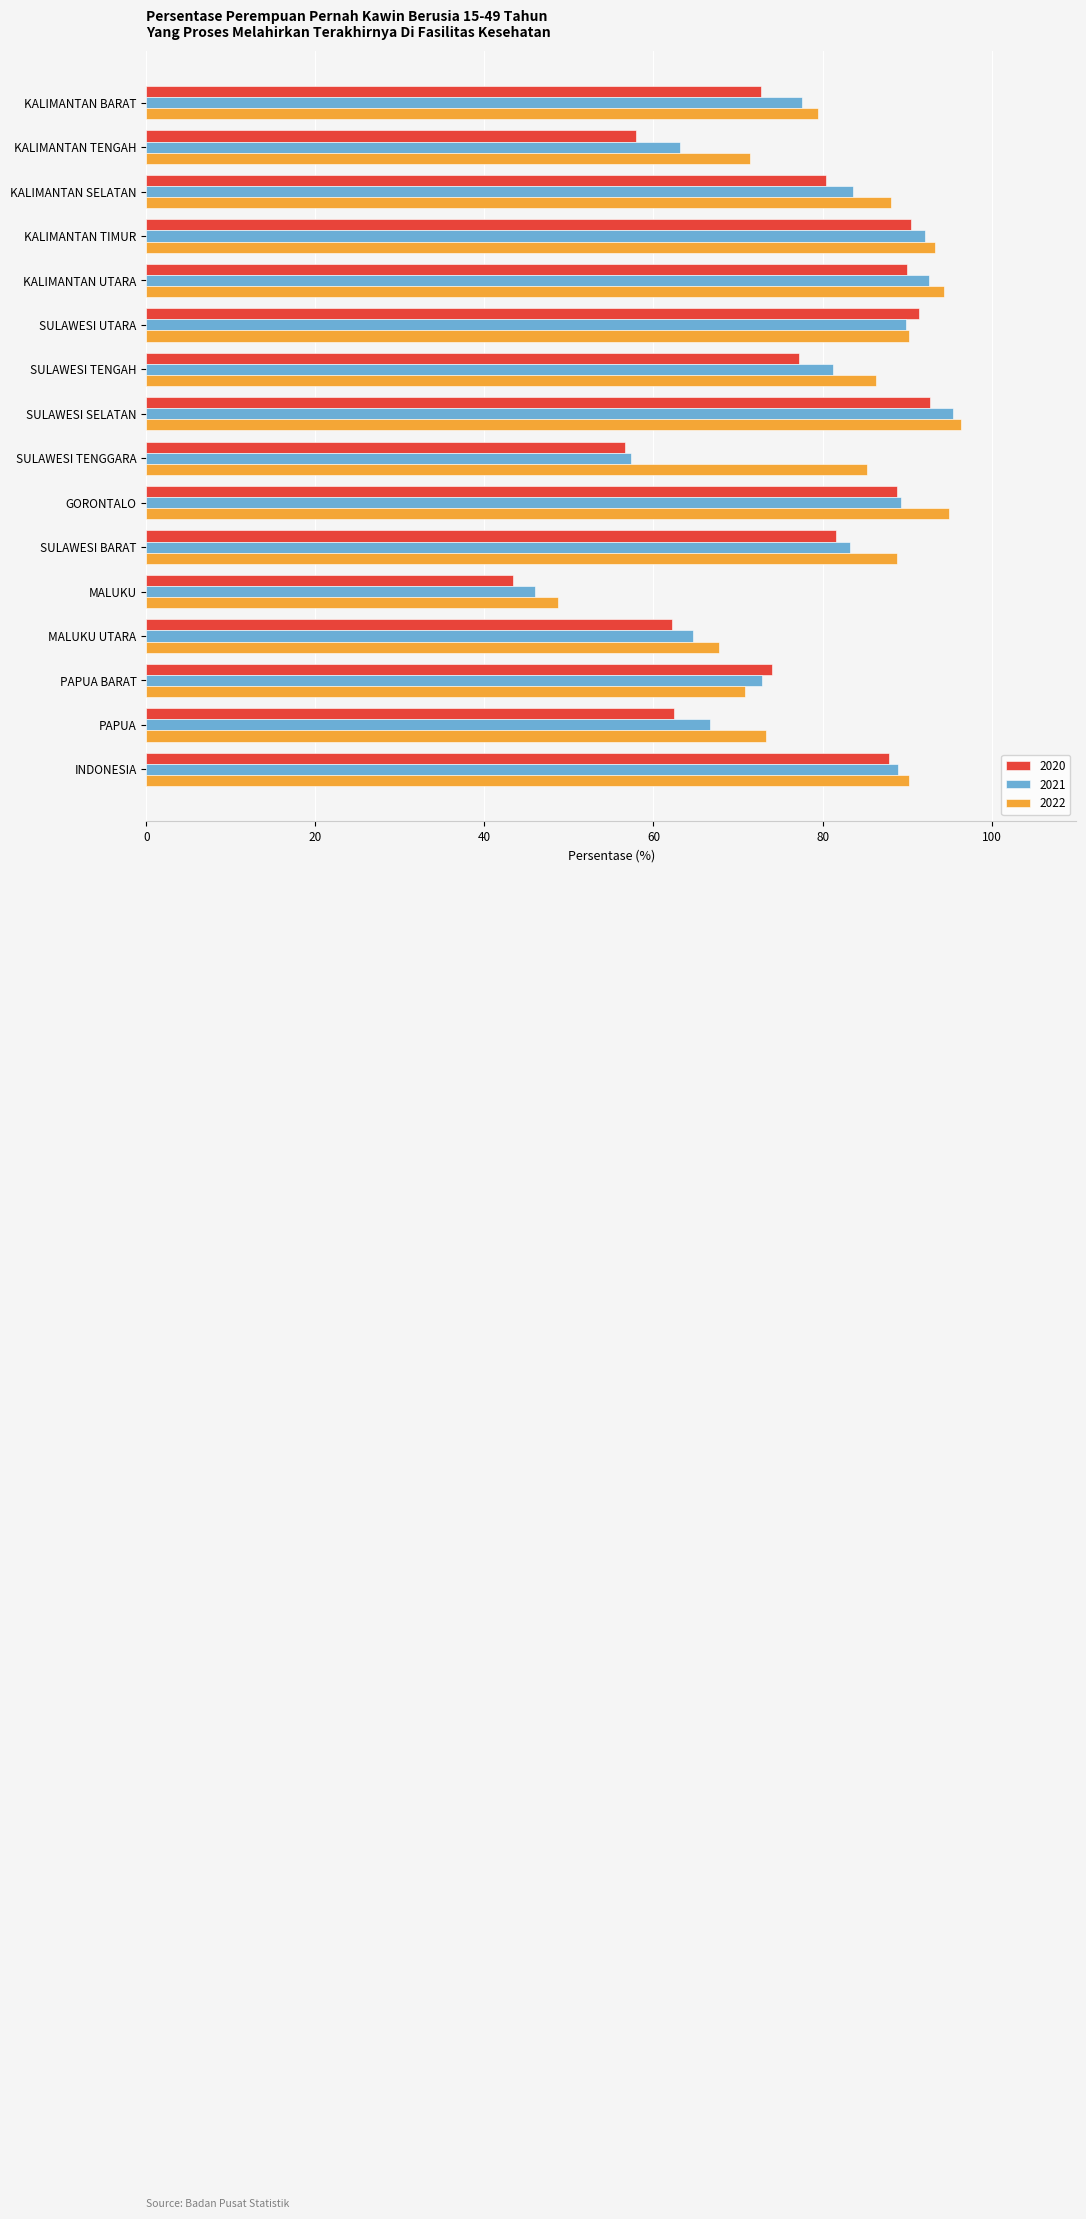

What is the total value across all series at SULAWESI UTARA?

271.6